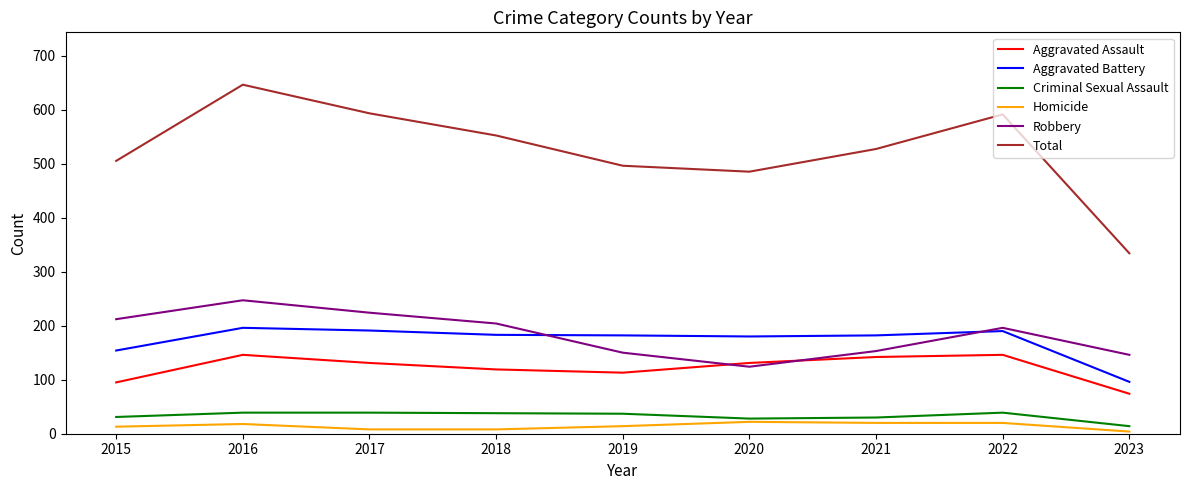

Does the chart have visible grid lines?

No